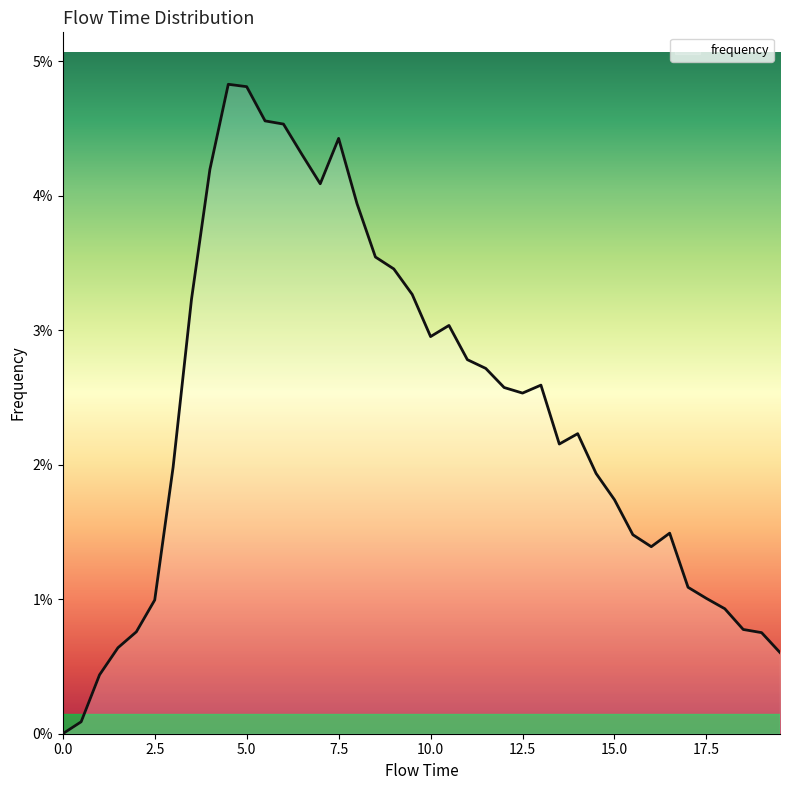

Does the chart display data point markers on the line(s)?

No